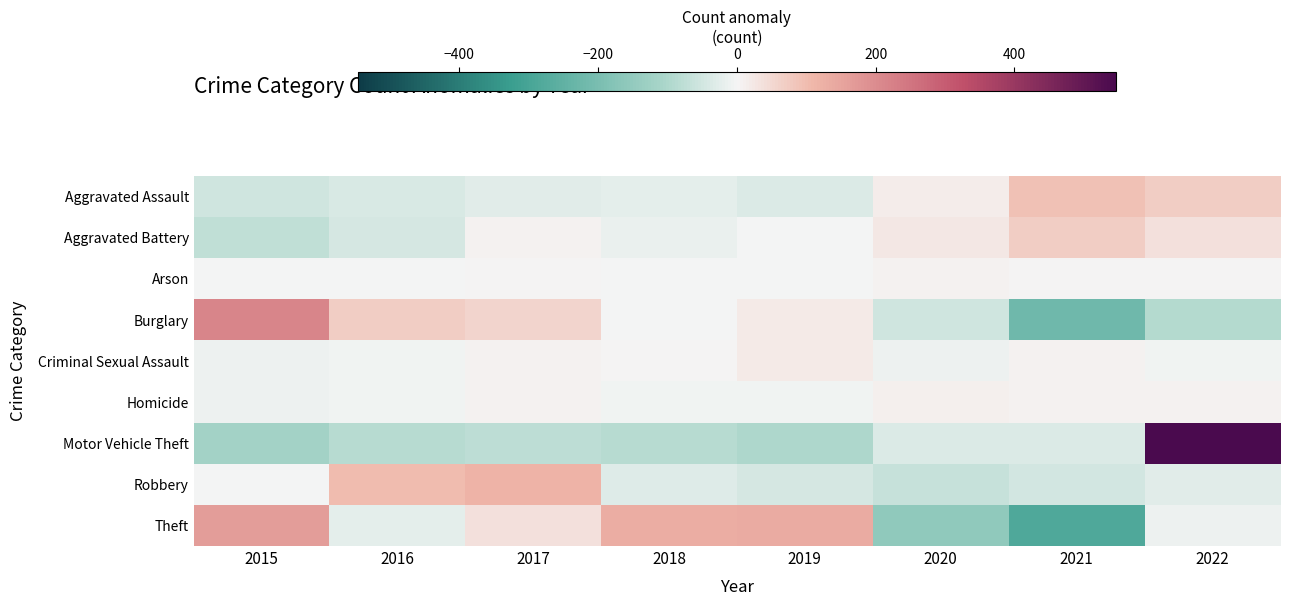

At how many categories does at least one series exceed 223?

1